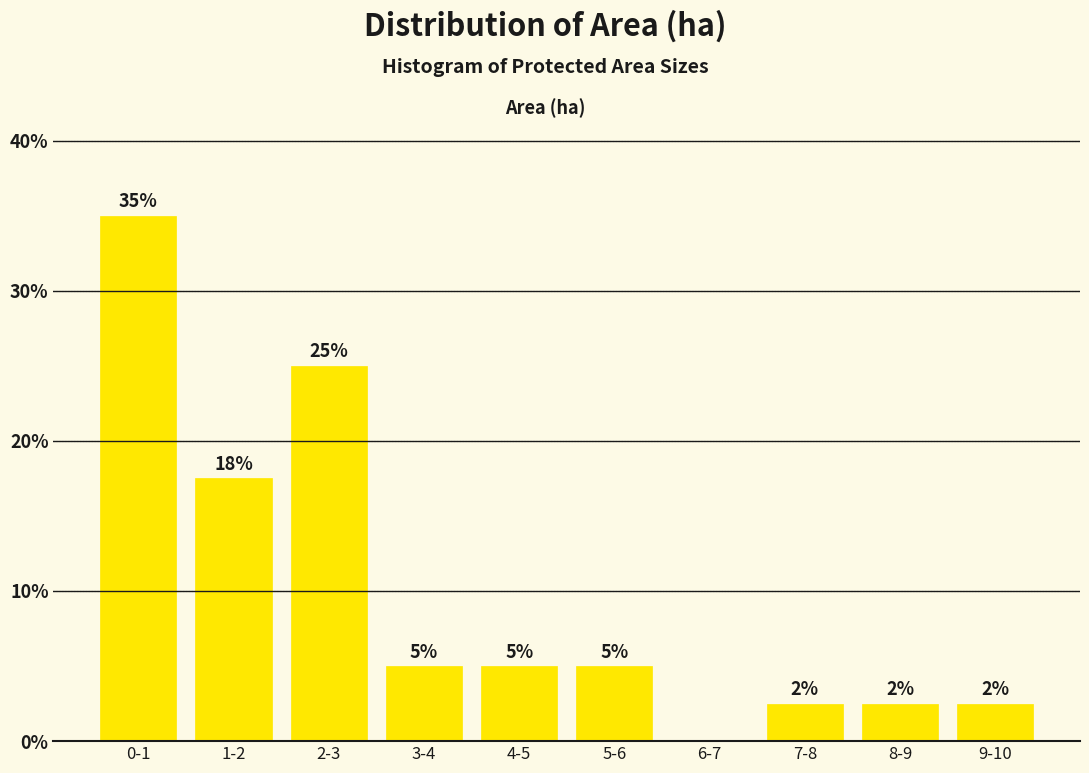

Where does the data first go above 5?

0-1